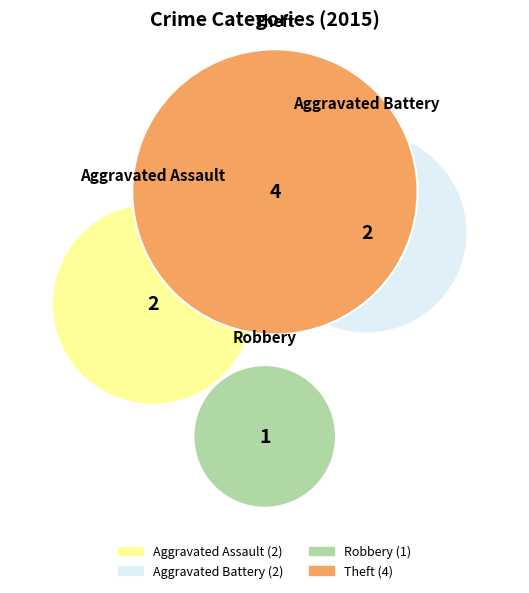

What portion of the pie excludes Motor Vehicle Theft?

100.0%